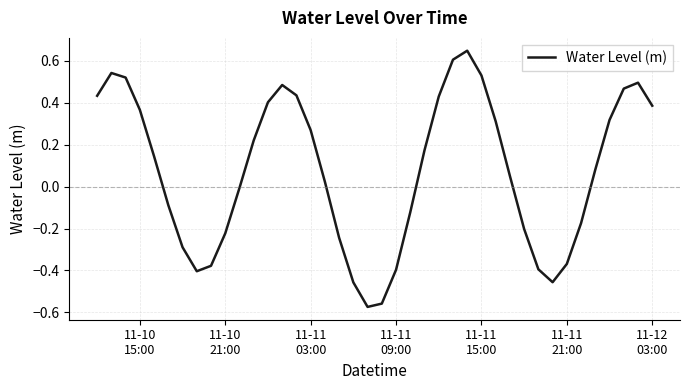

True or false: the data has more than 1 interior local peaks.

True